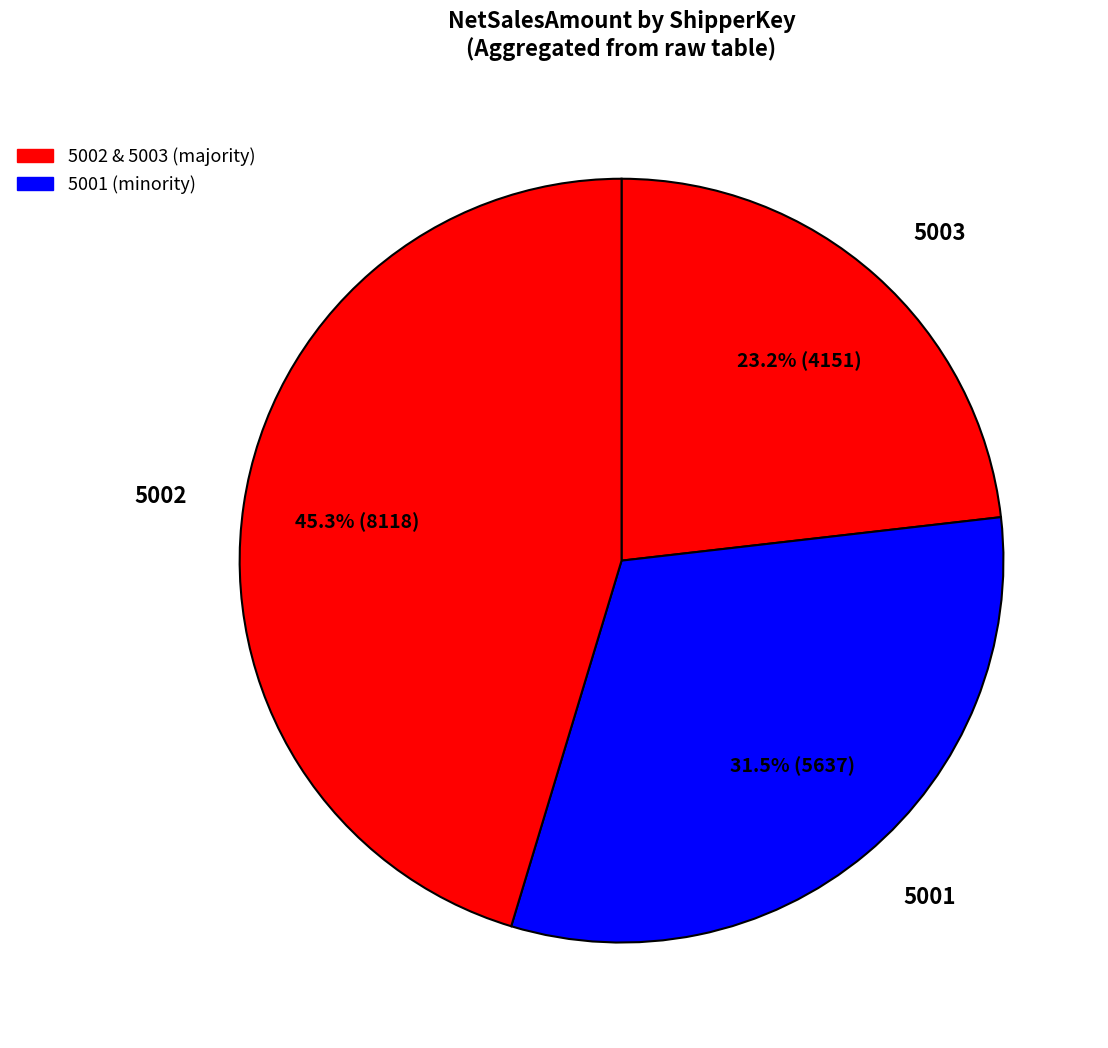

What is the ratio of the value at 5003 to the value at 5002?

0.5